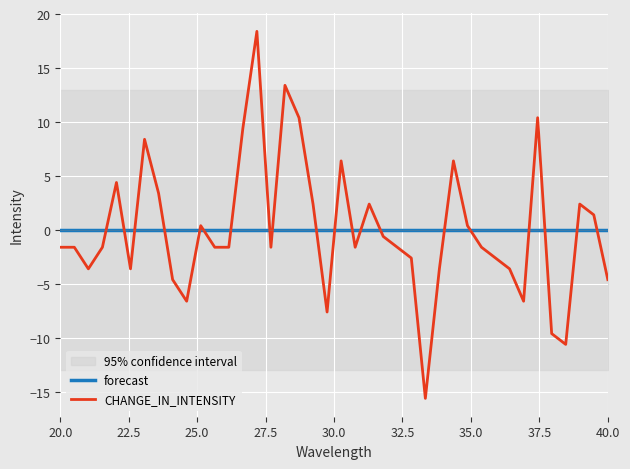

Which series ends up on top after the final intersection of forecast and CHANGE_IN_INTENSITY?

forecast